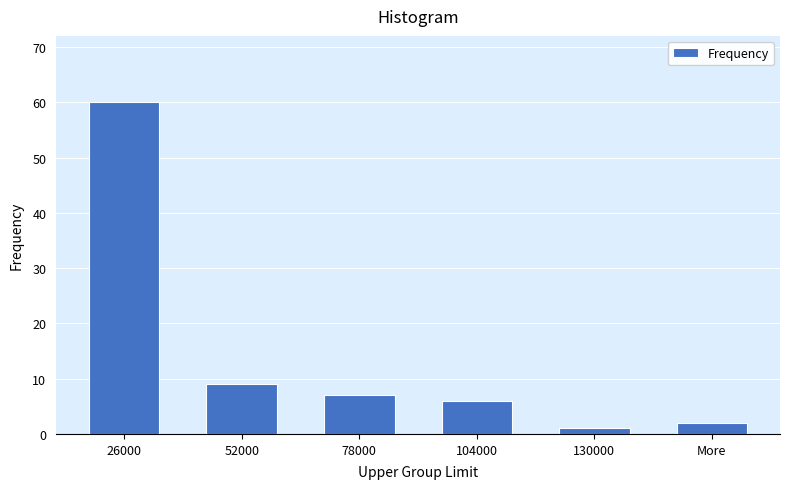

Reading left to right, list all the values displayed in this chart.

60	9	7	6	1	2